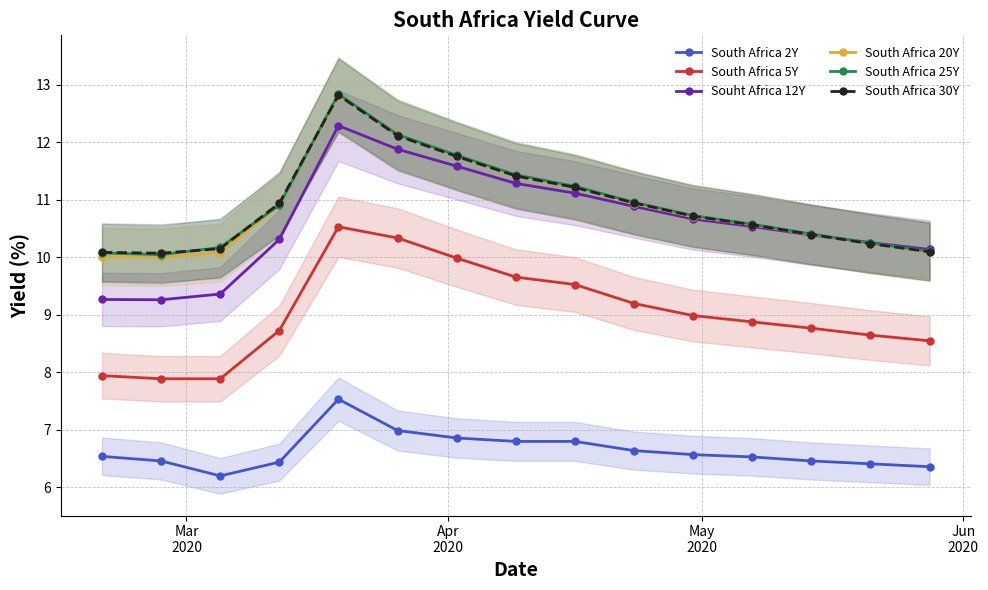

What is the highest value of the South Africa 2Y series?

7.5